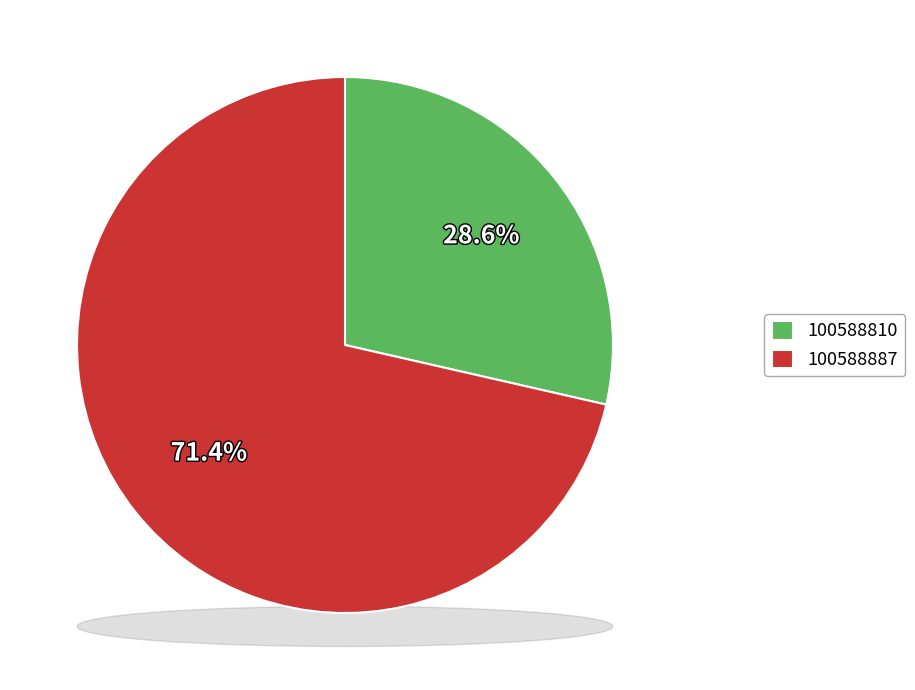

To the nearest percent, what percentage of the pie is 100588810?

29%